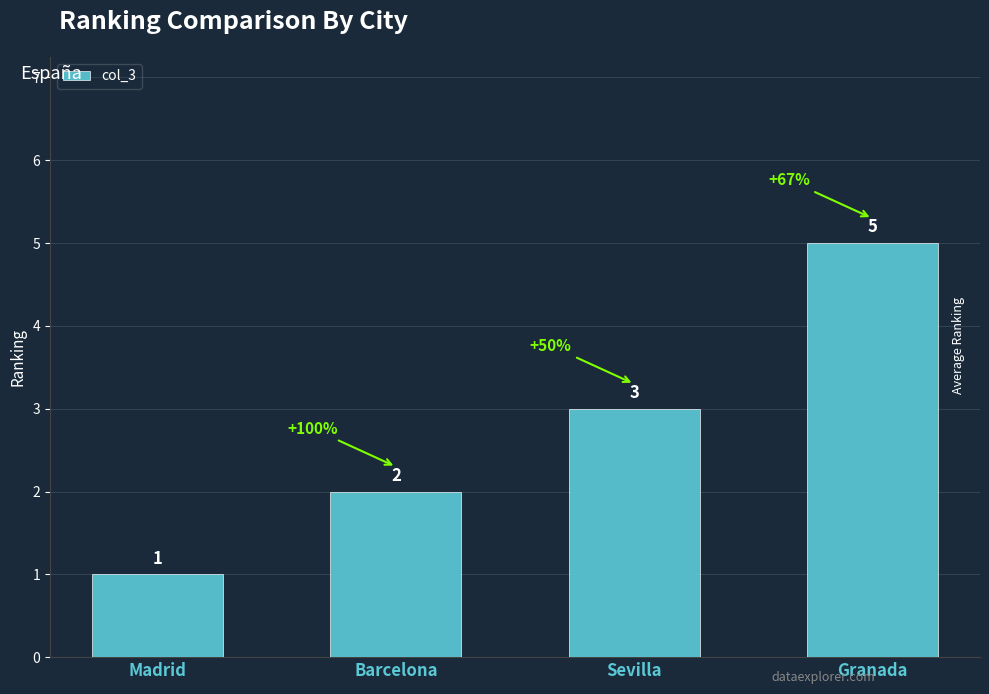

Which label corresponds to the smallest value in the chart?

Madrid